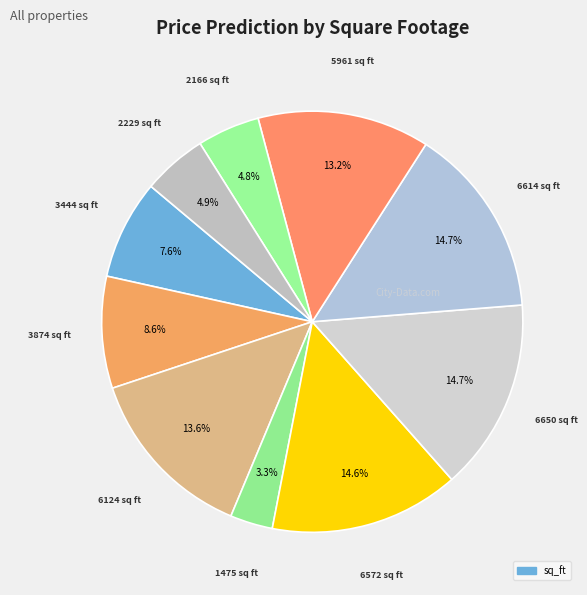

To the nearest percent, what is the average slice percentage?

10%